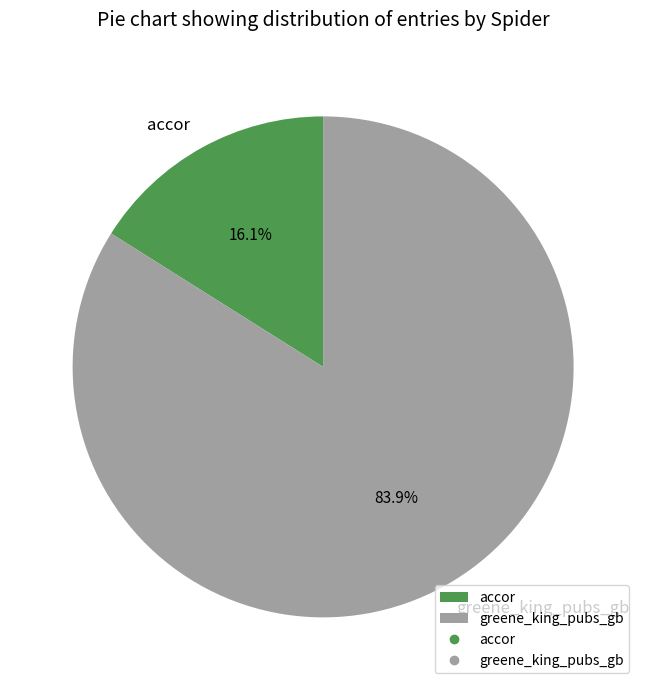

Rank the categories by value from highest to lowest.

greene_king_pubs_gb, accor